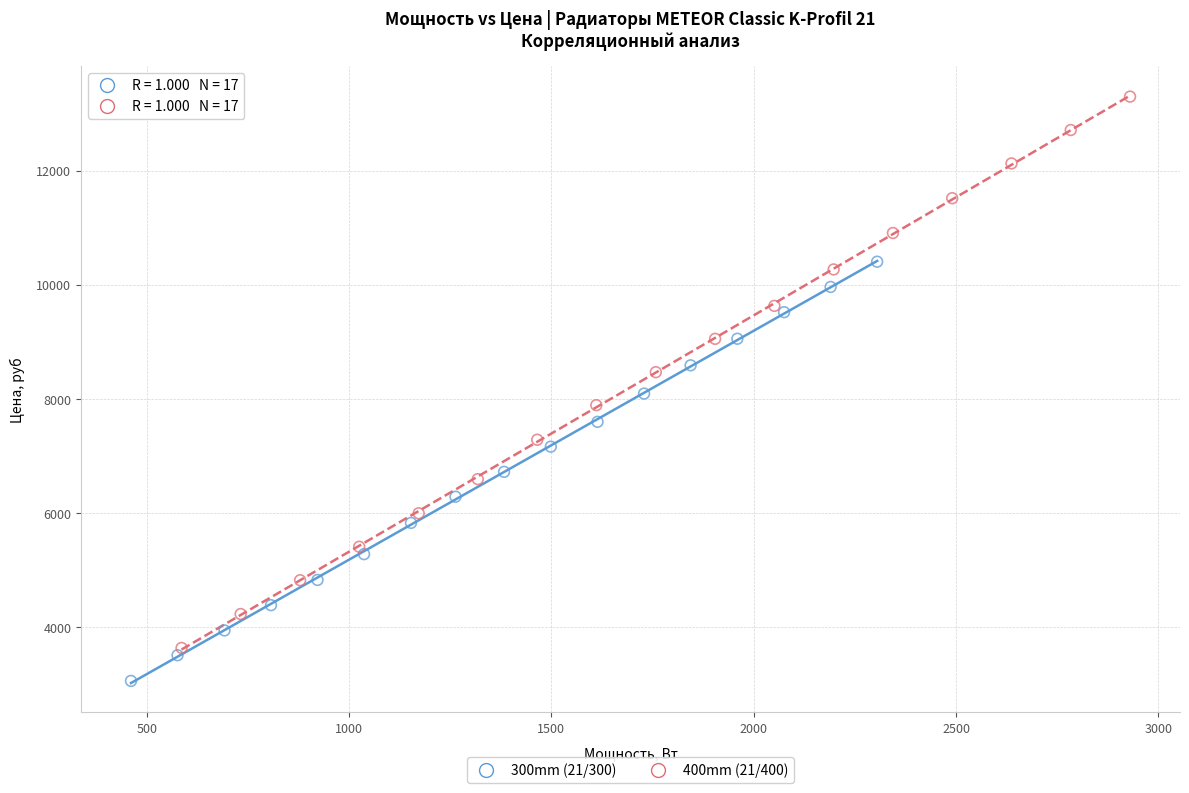

Which series reaches the maximum Y coordinate?

400mm (21/400)